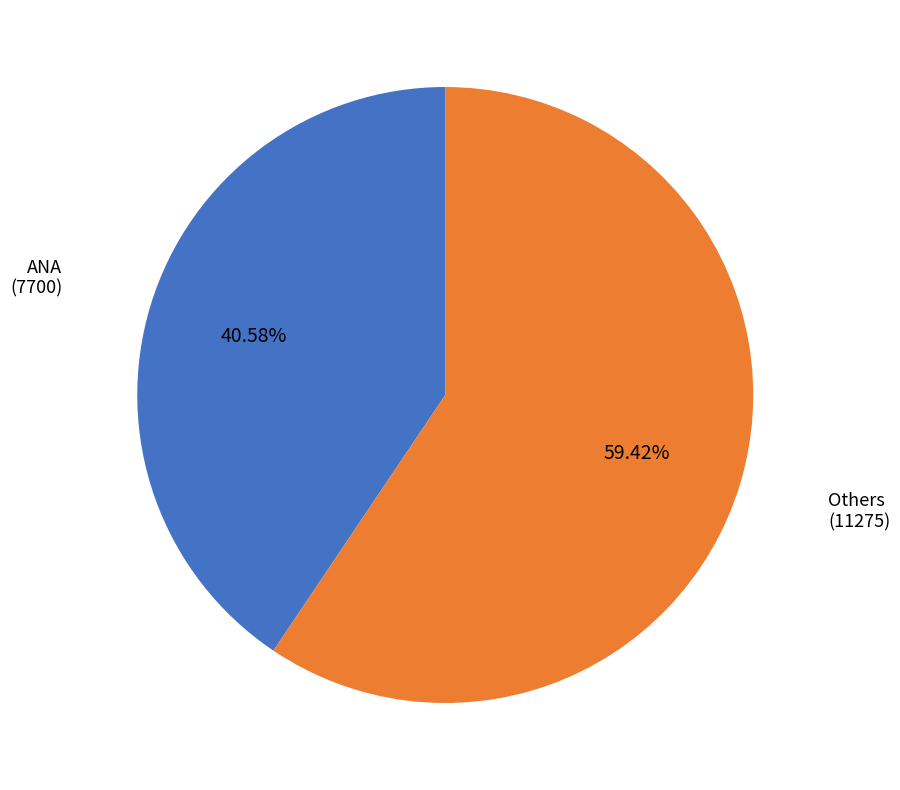

To the nearest percent, what portion does ANA represent?

41%